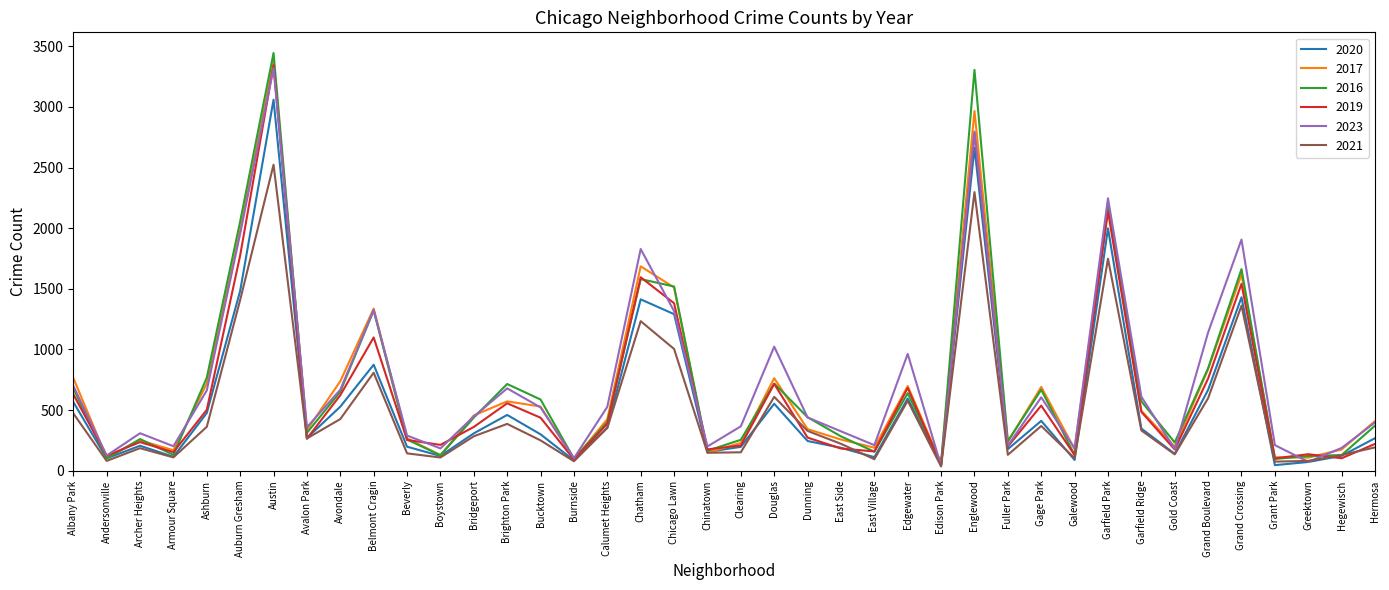

What is the difference between the maximum and minimum values in the 2019 series?

3297